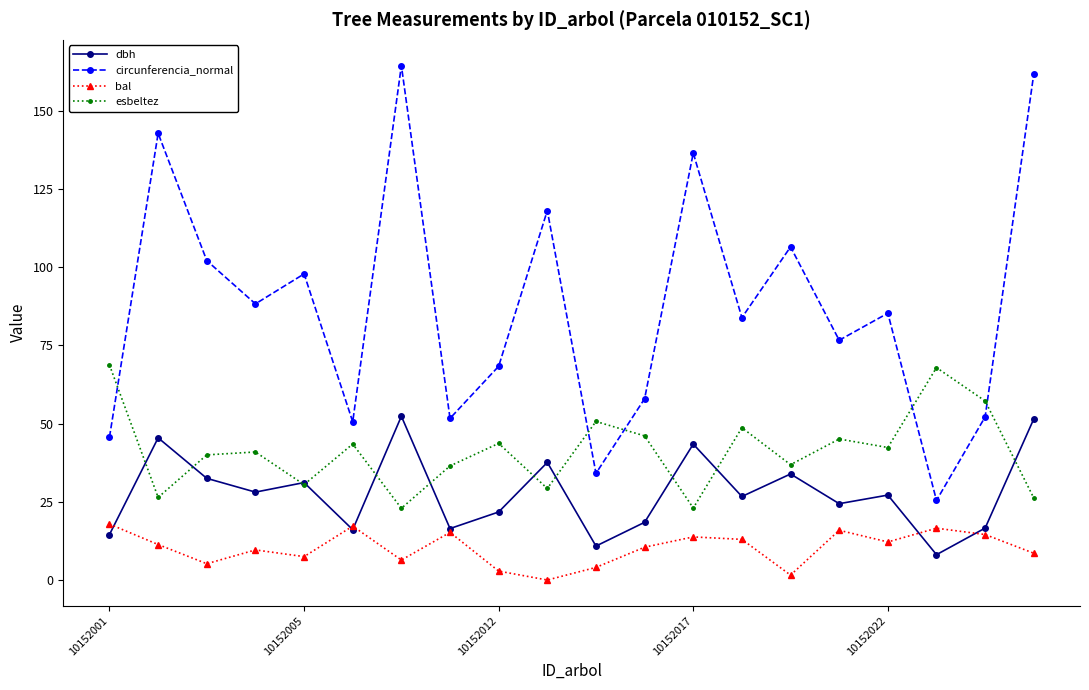

Which series has the widest spread of values?

circunferencia_normal